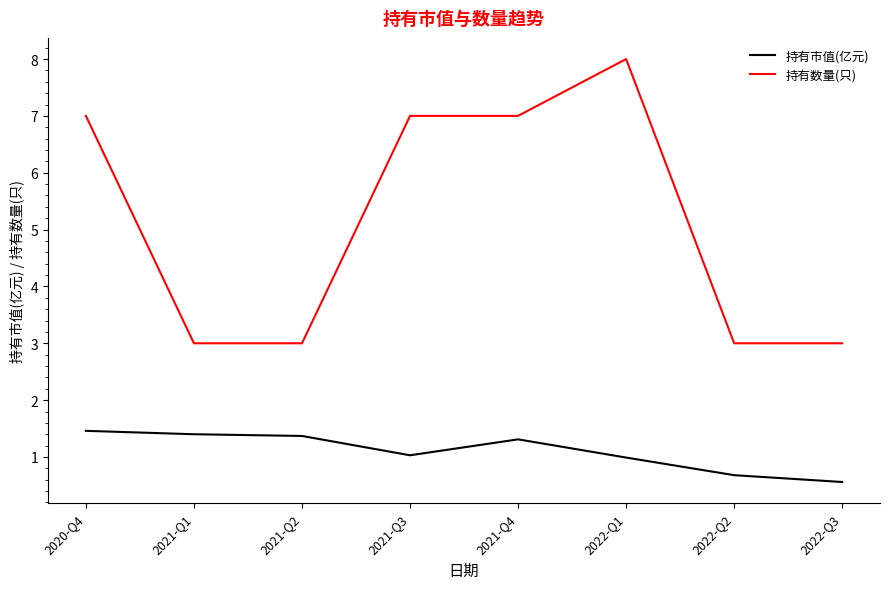

What is the minimum value for 持有数量(只)?

3.0